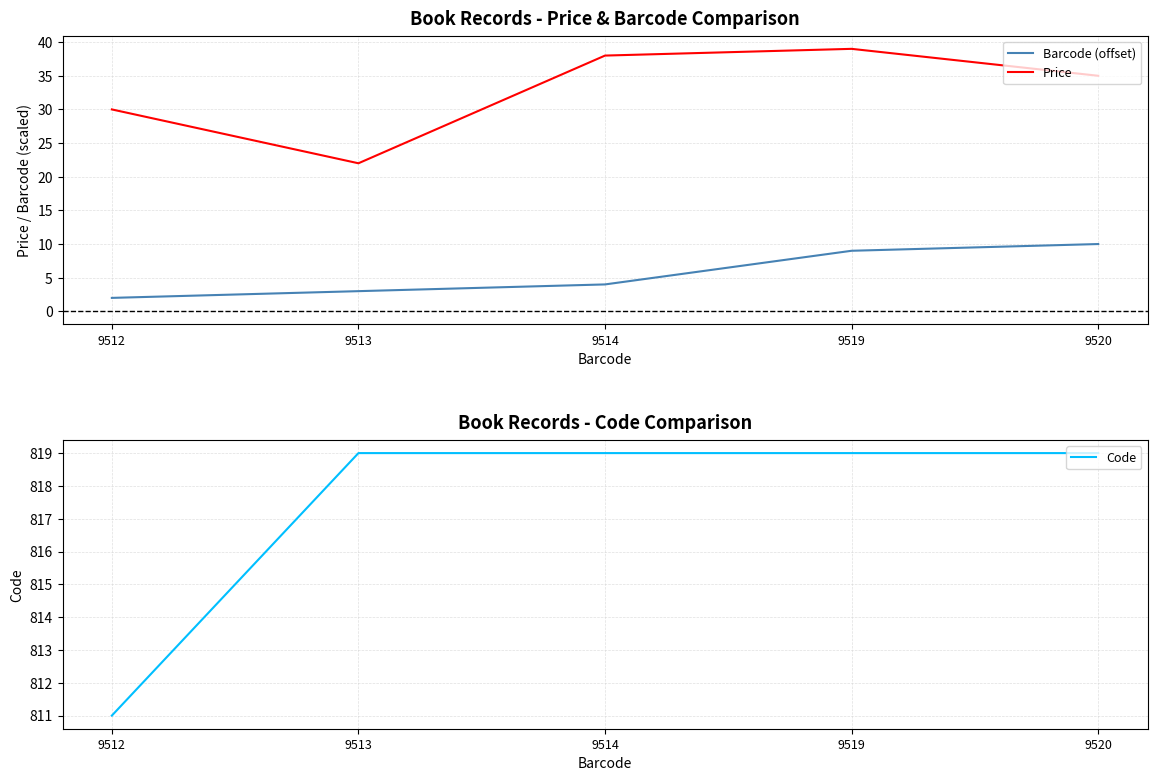

What is the smallest value displayed?

2